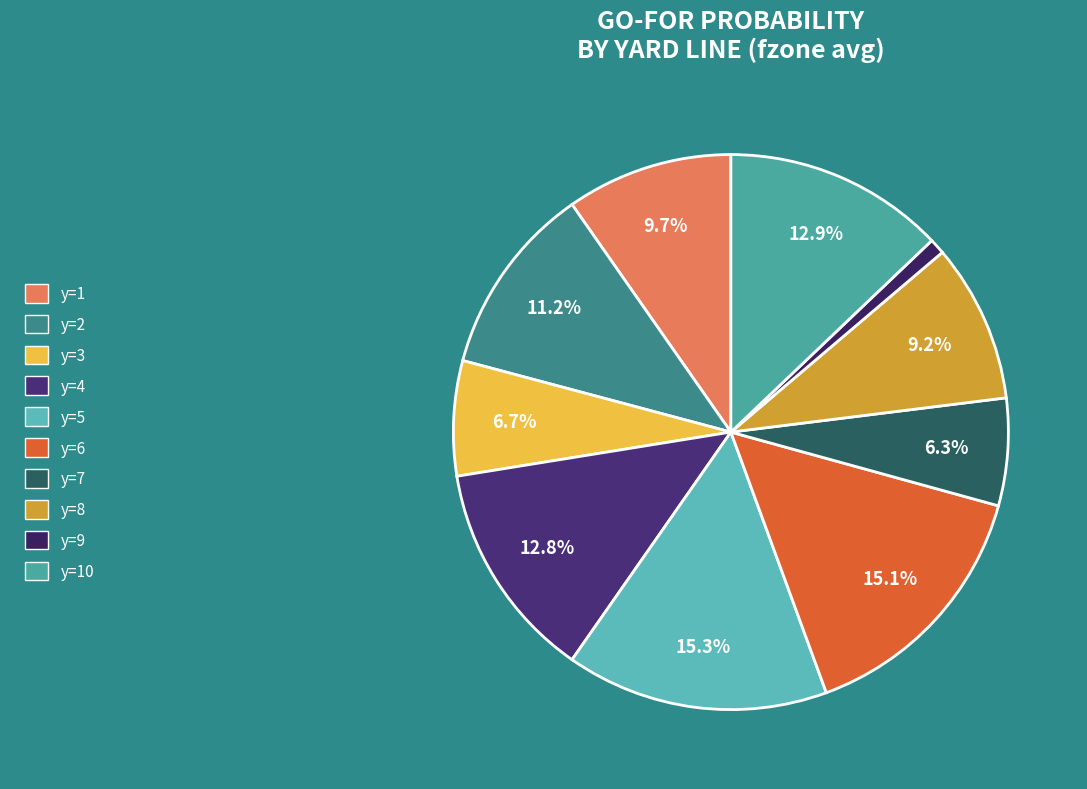

Does any single category account for the majority?

No